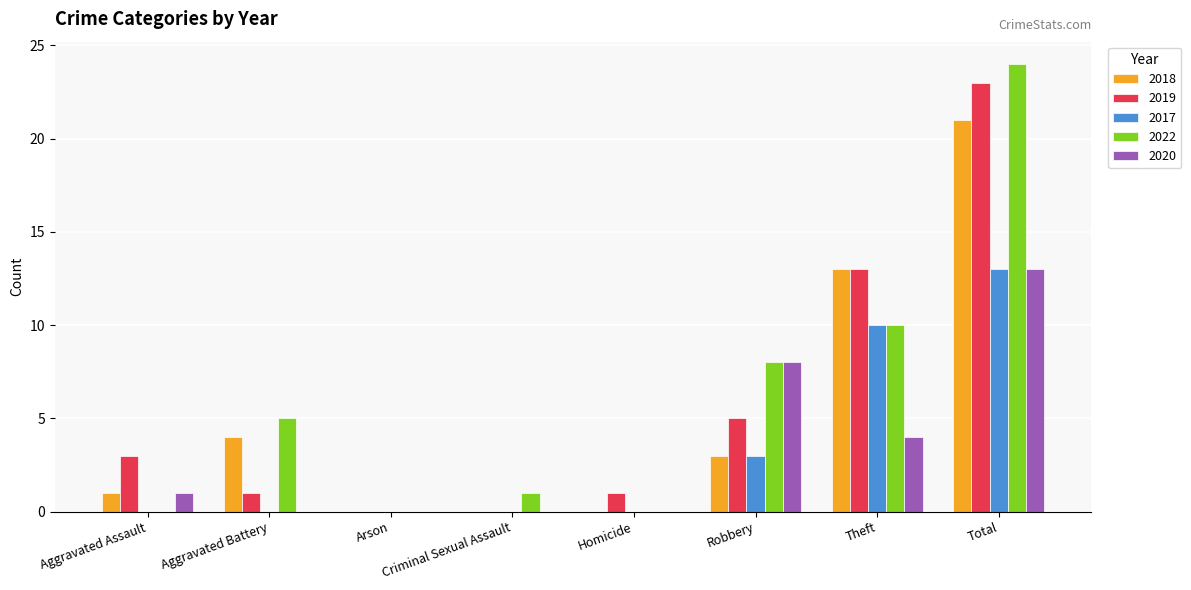

Are the bars grouped side by side (vs. stacked)?

Yes